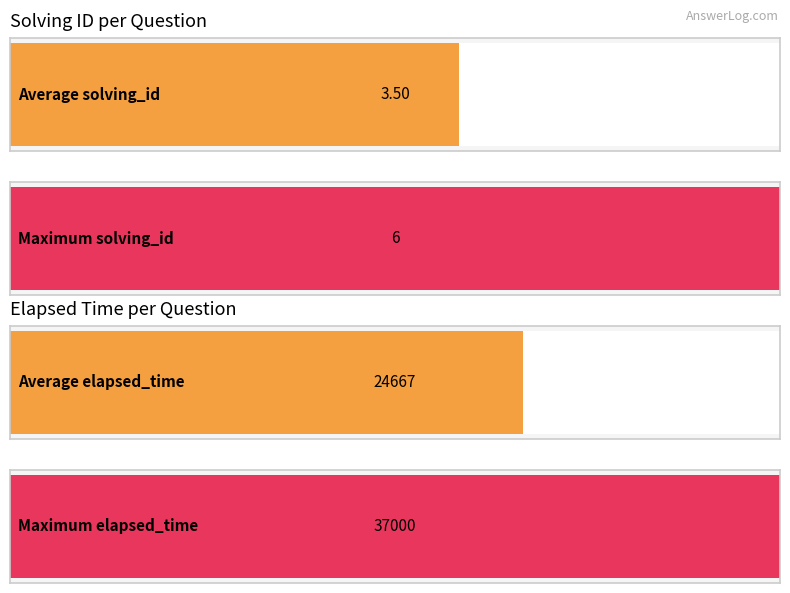

Which series has the largest total across all categories?

elapsed_time